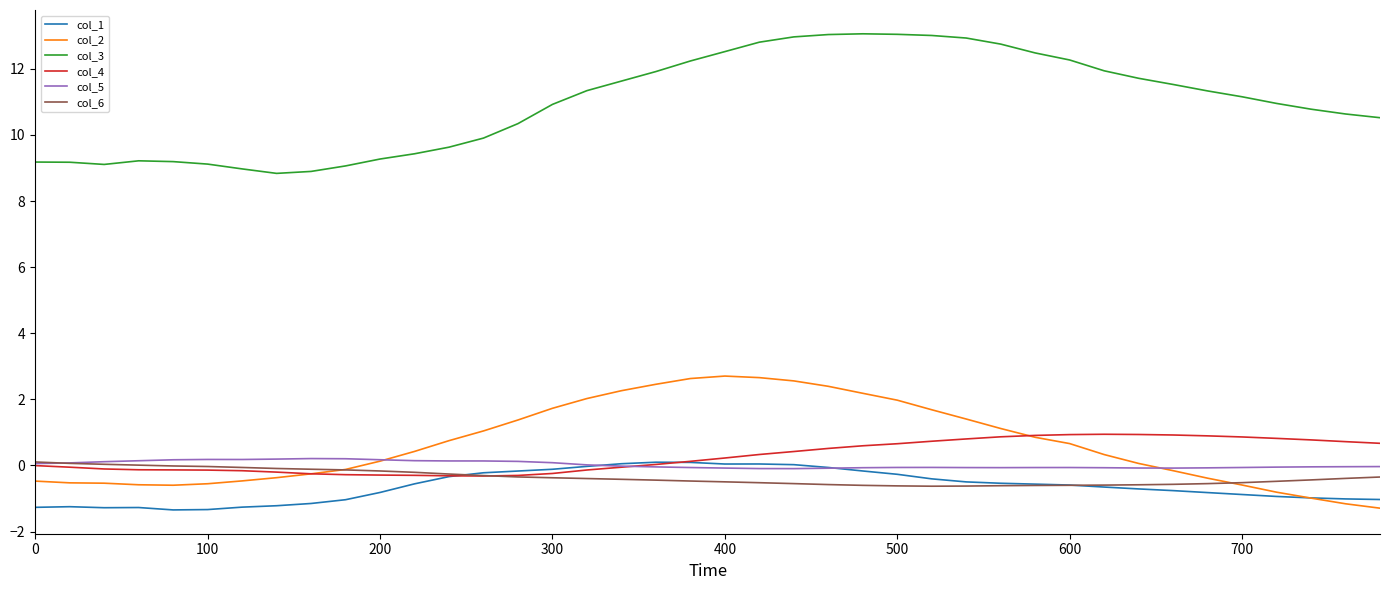

Which series has the largest range (max minus min)?

col_3